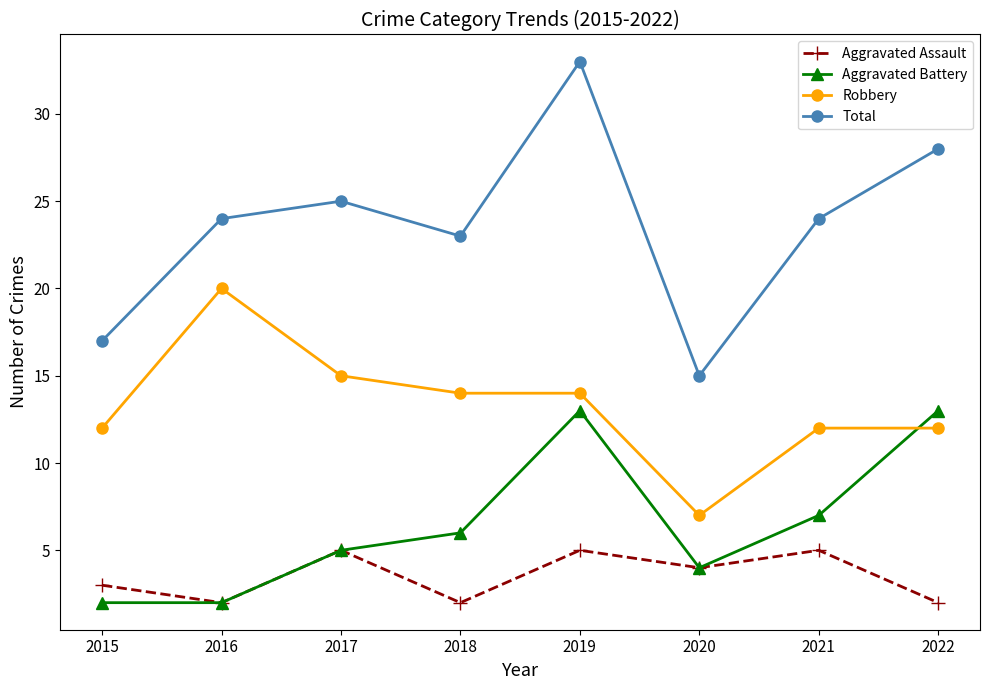

What is the spread (max minus min) of values at 2015?

15